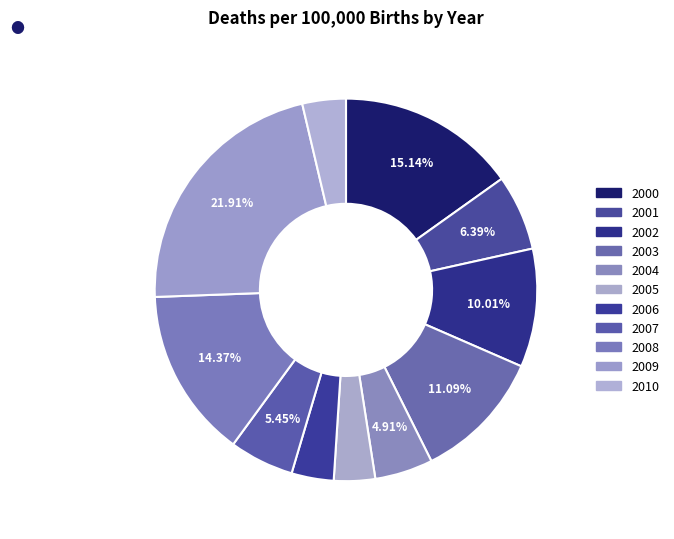

What percentage do 2003 and 2002 together represent?

21.1%